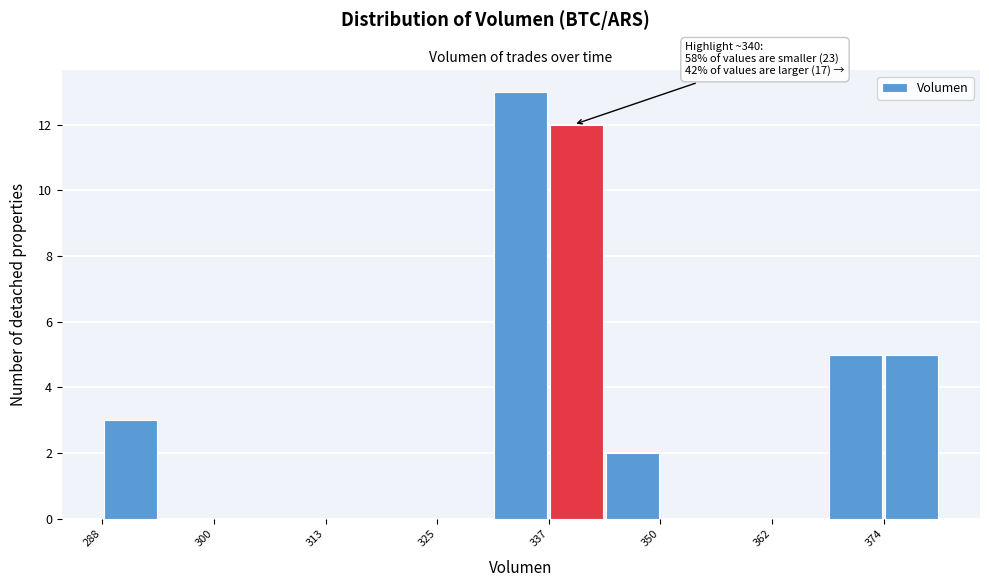

Read against the x-axis, roughly where is the centre of the tallest bar?

334